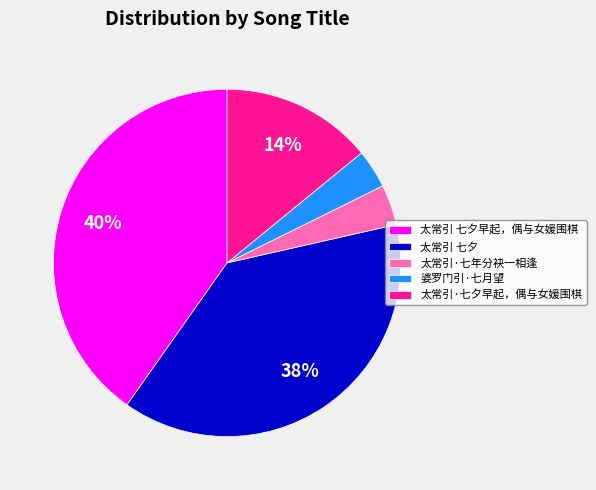

True or false: 太常引·七年分袂一相逢 accounts for 4% of the total.

True